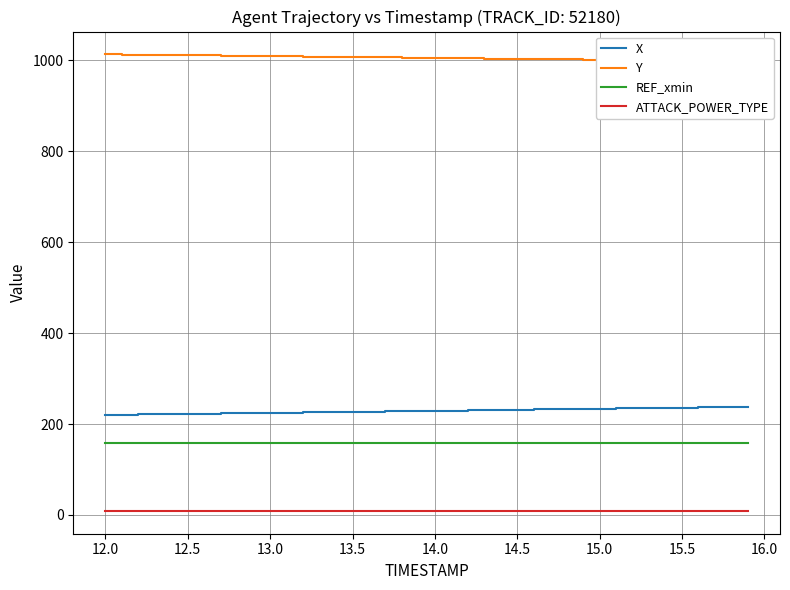

True or false: ATTACK_POWER_TYPE and X intersect in this chart.

False